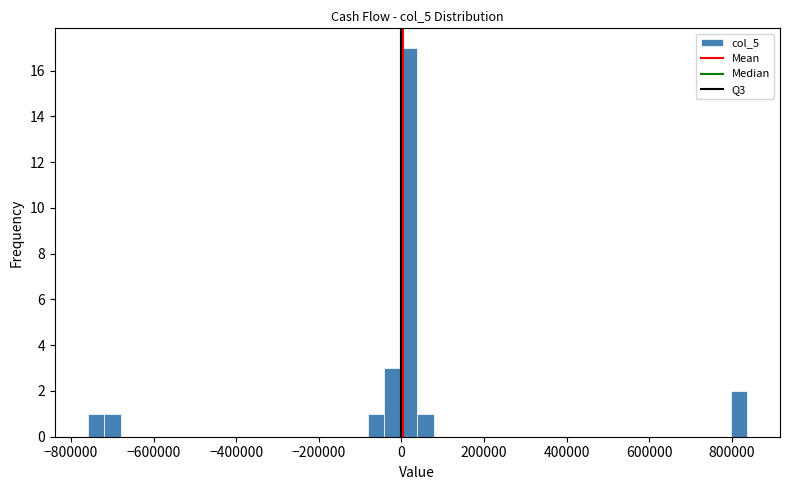

Read against the x-axis, roughly where is the centre of the tallest bar?

20000